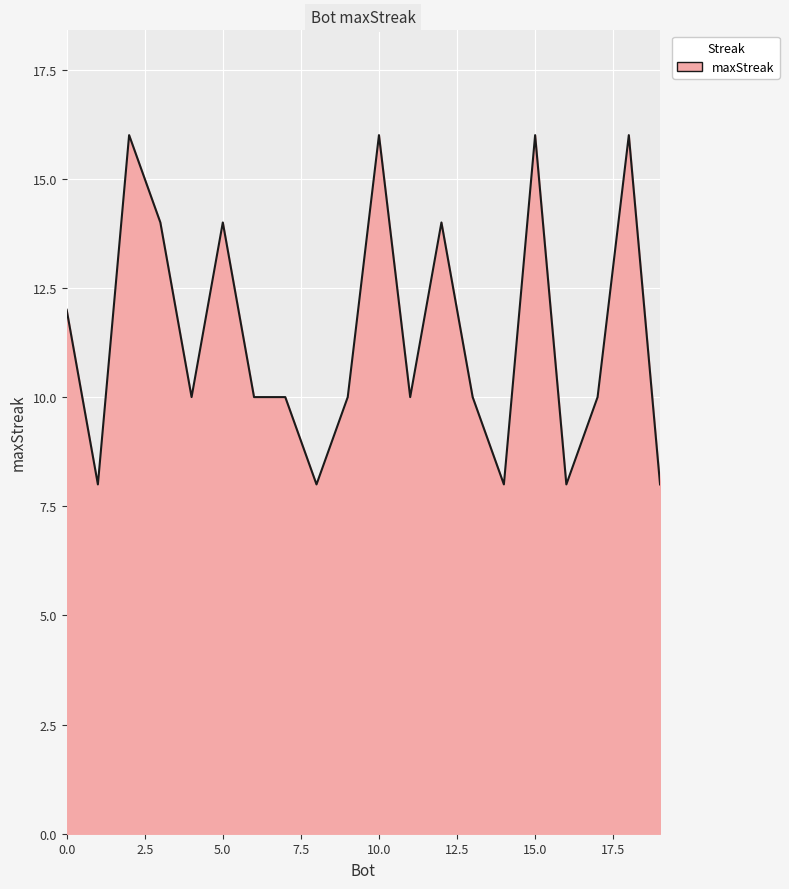

What is the smallest value displayed?

8